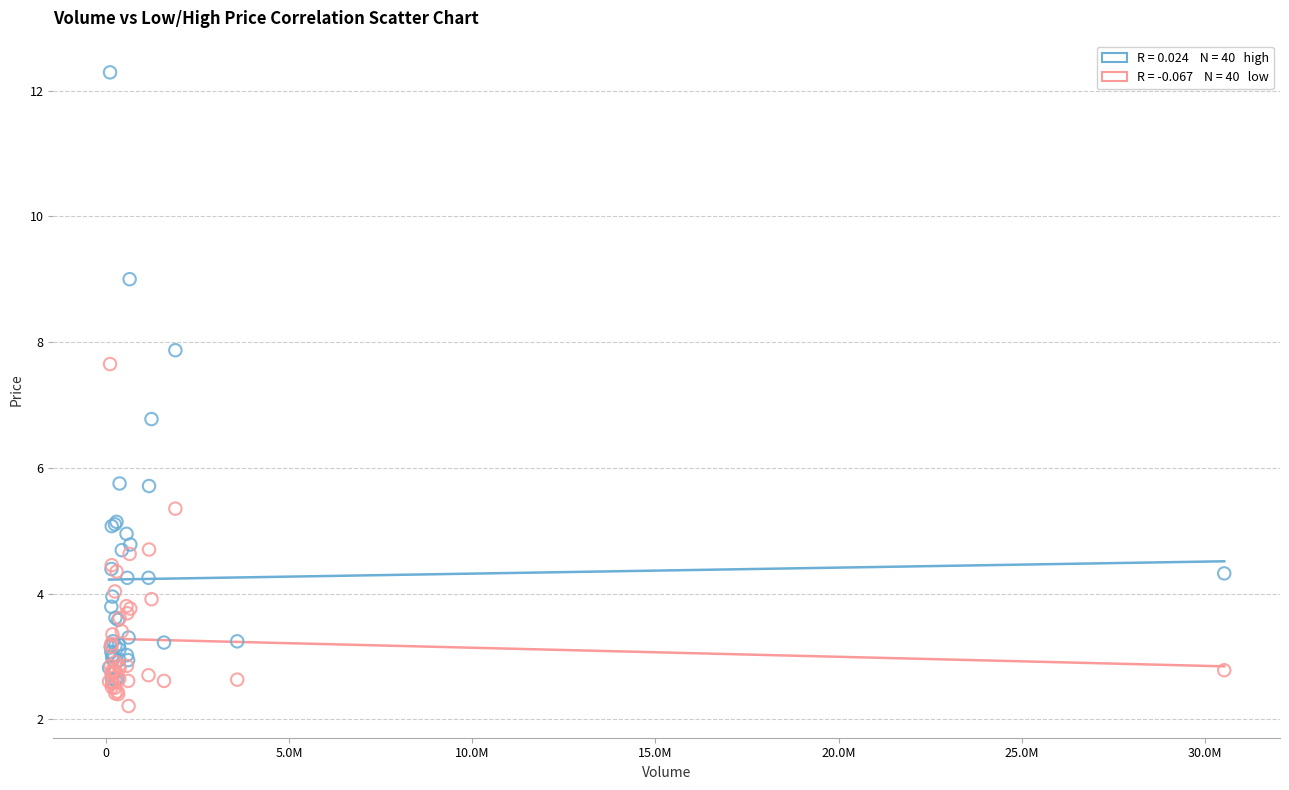

Across all series, what Y value is closest to 7?

6.8